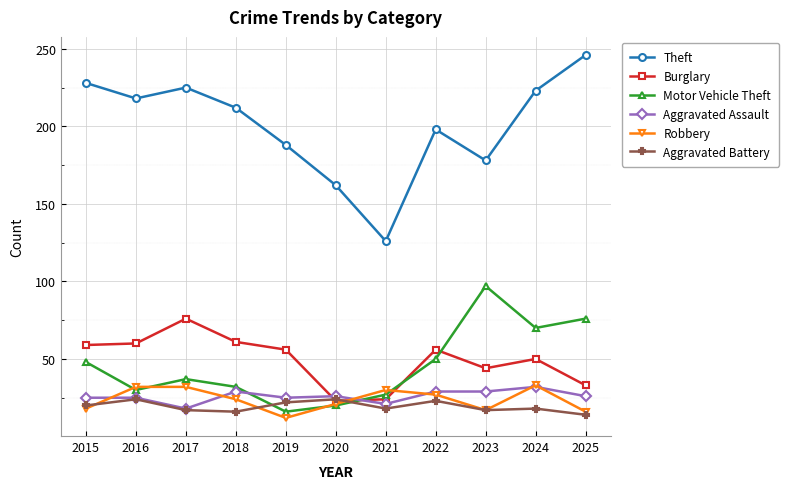

True or false: Motor Vehicle Theft and Theft intersect in this chart.

False